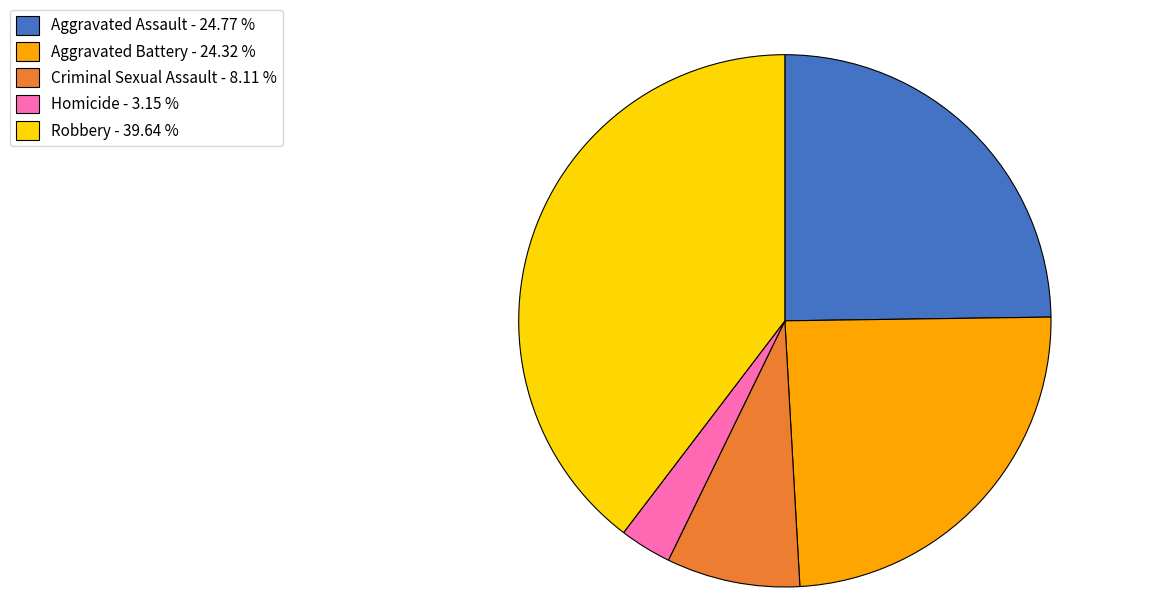

Is there a majority slice in this chart?

No